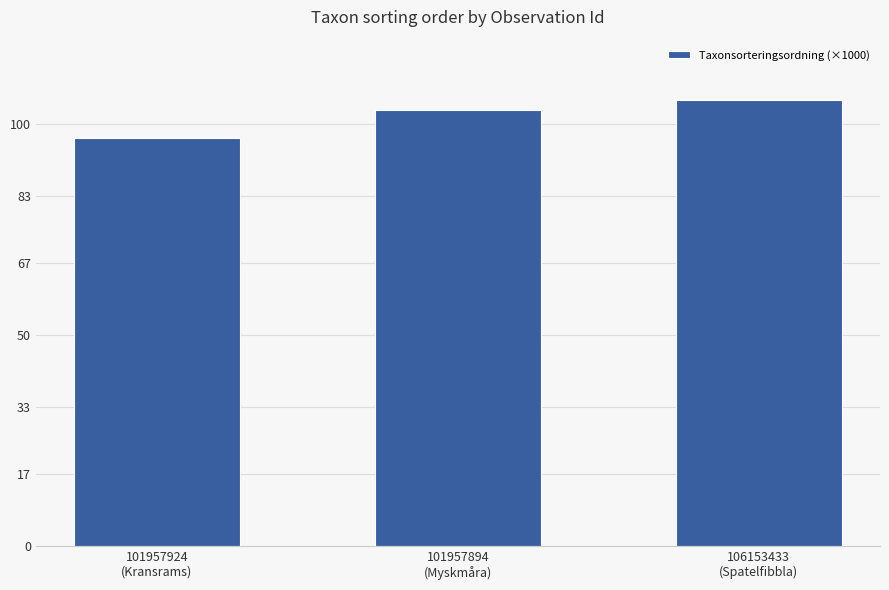

At which label is the value closest to 101?

101957894
(Myskmåra)